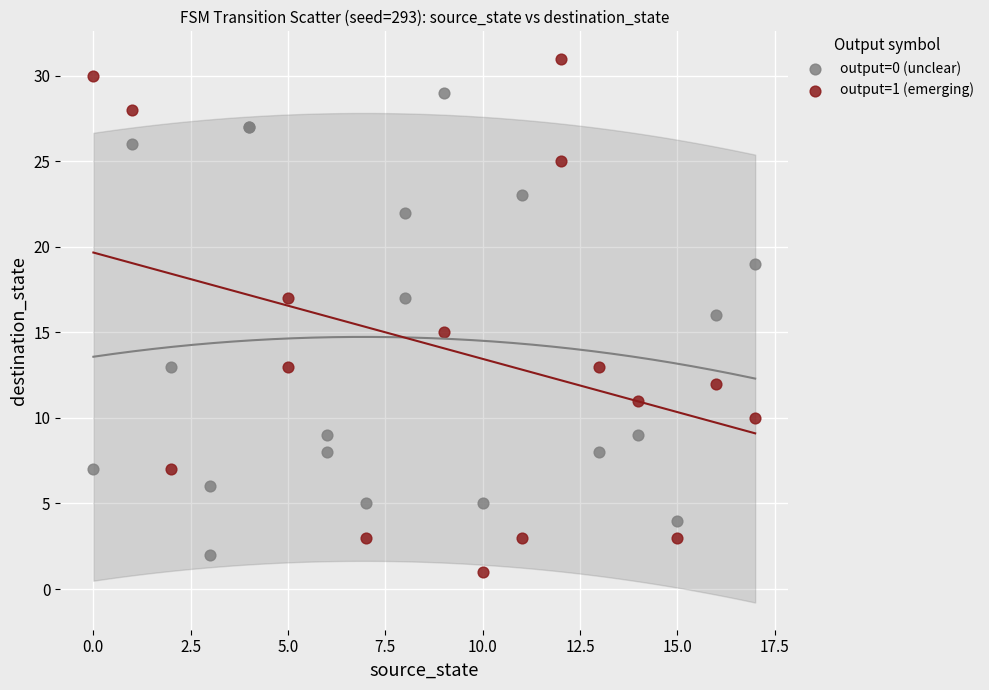

Which series has the widest spread of Y values?

output=1 (emerging)